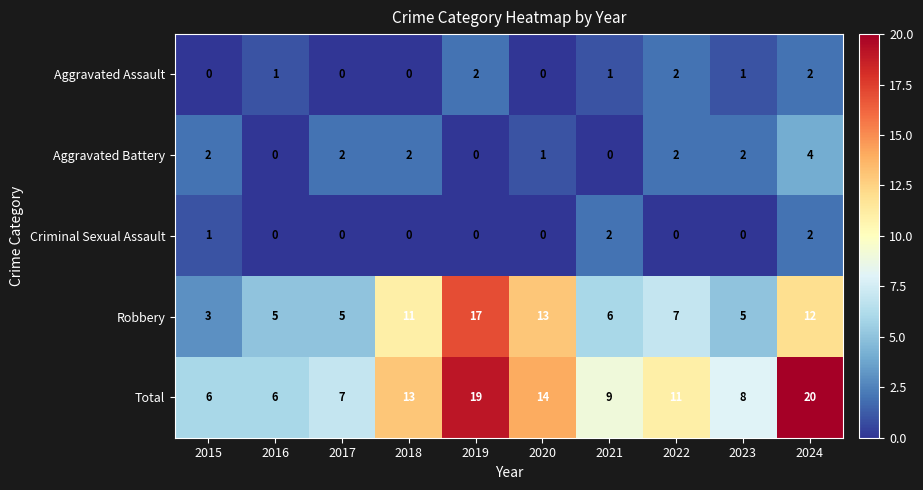

Which series changed the most between 2020 and 2024?

Total